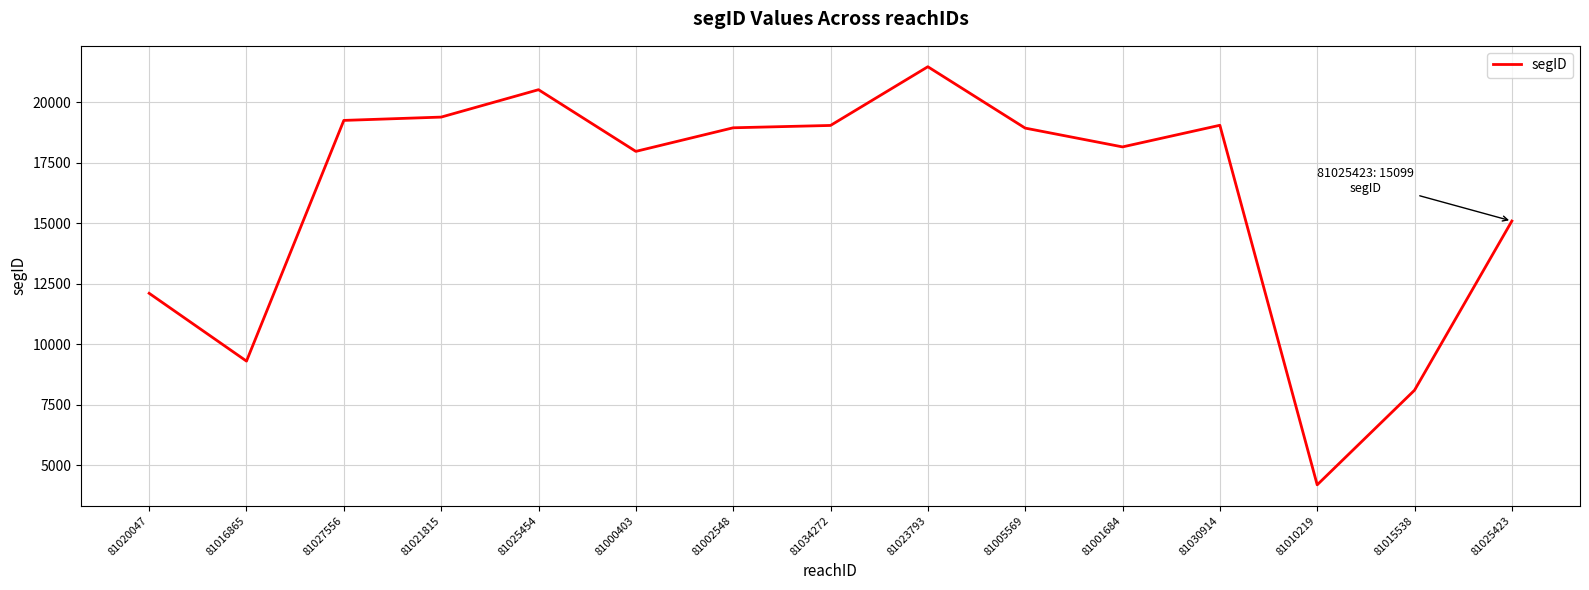

Does the chart display data point markers on the line(s)?

No